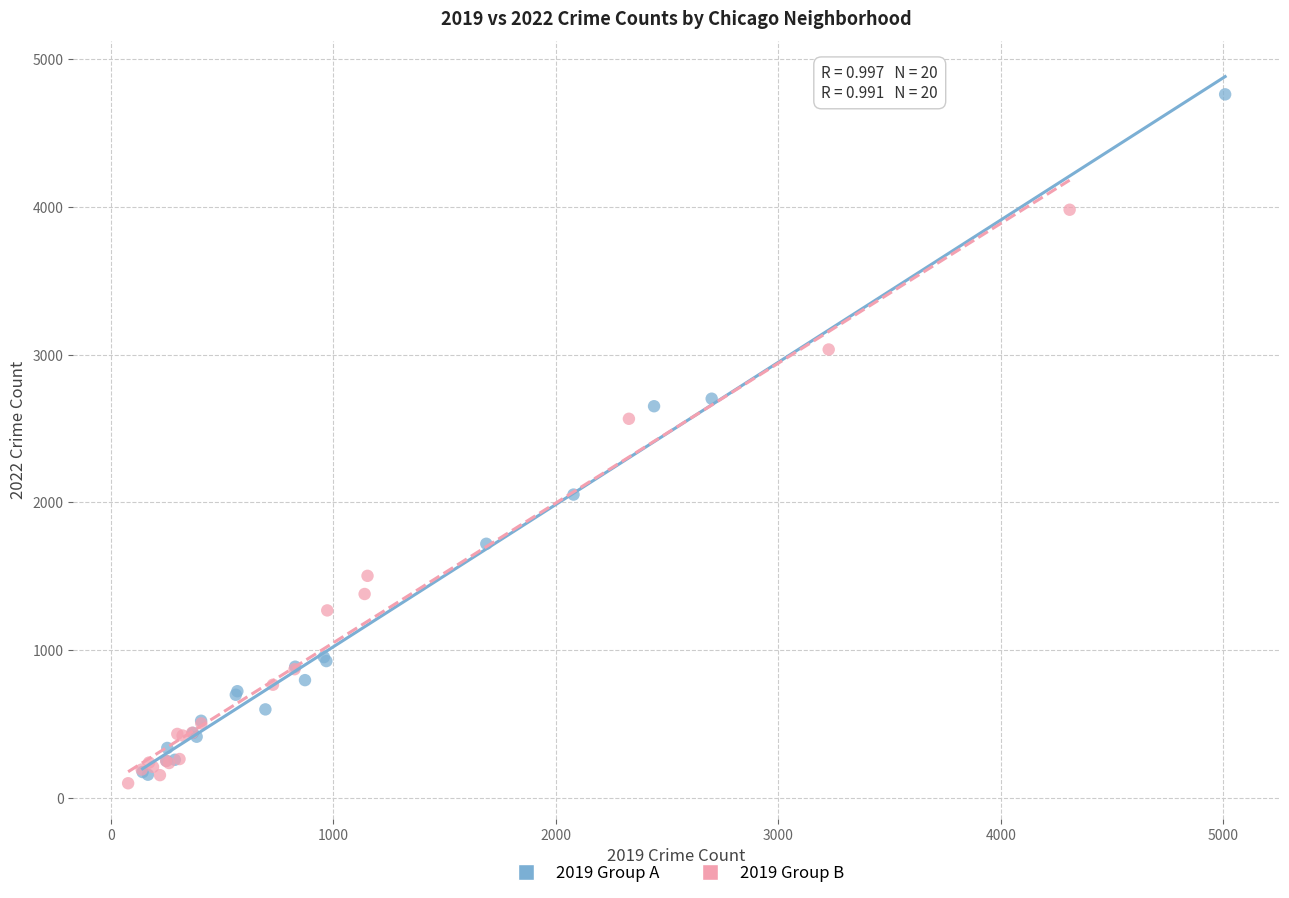

Which series has the widest spread of Y values?

2019 Group A